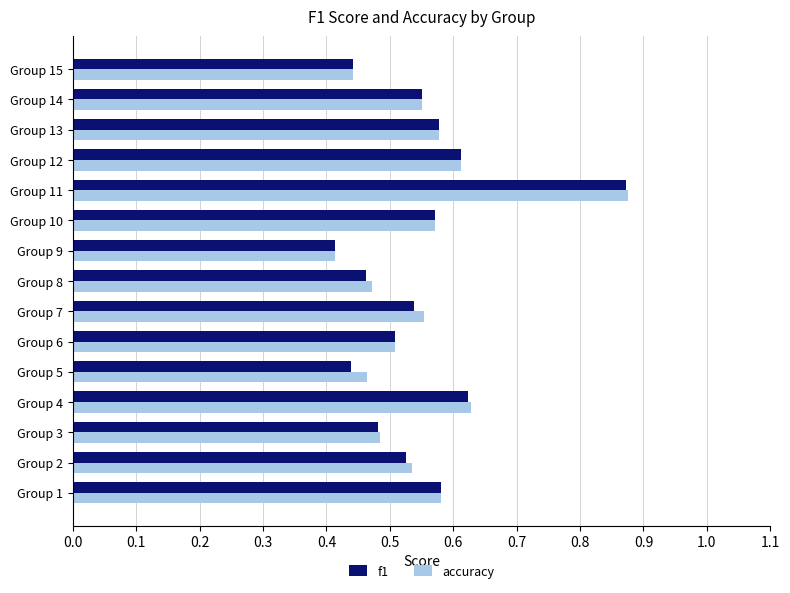

At which category is the sum across all series the highest?

Group 11